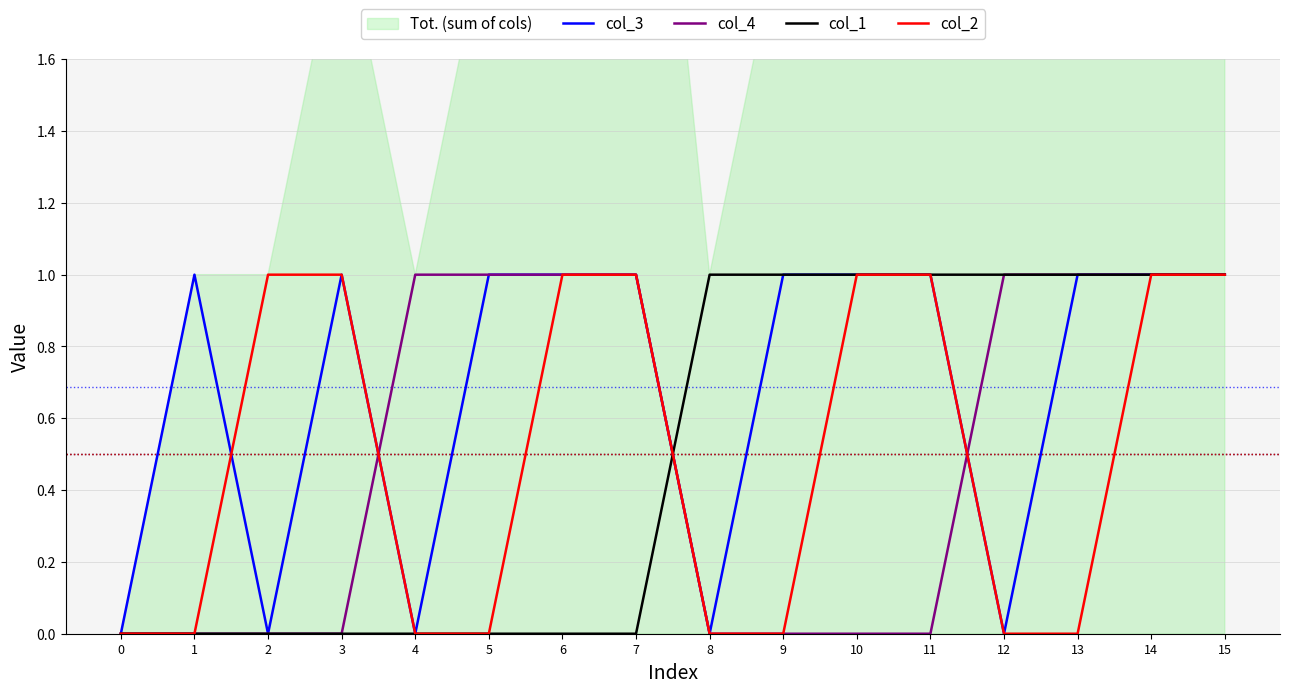

How many categories are shown in the chart?

16